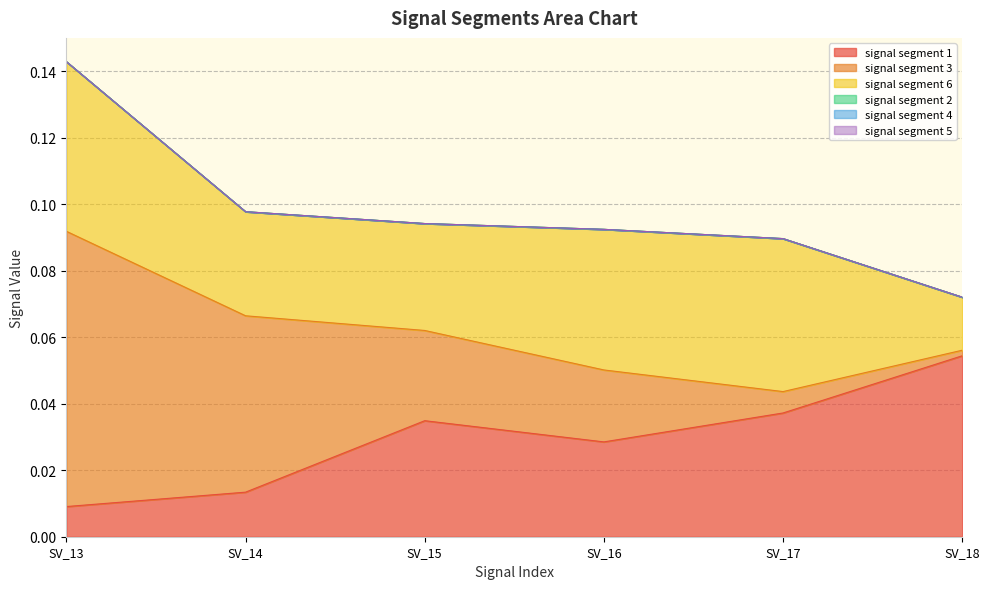

Is it true that signal segment 6 equals 0.1 at Signal_Value_13?

True